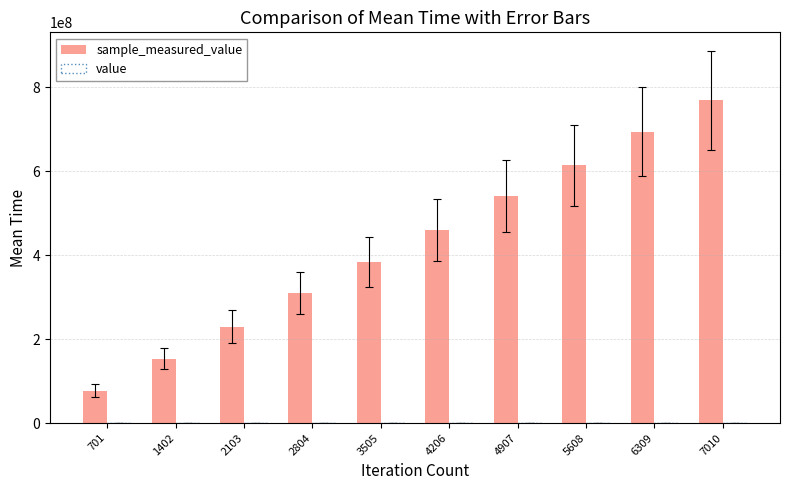

At which category is the sum across all series the highest?

7010